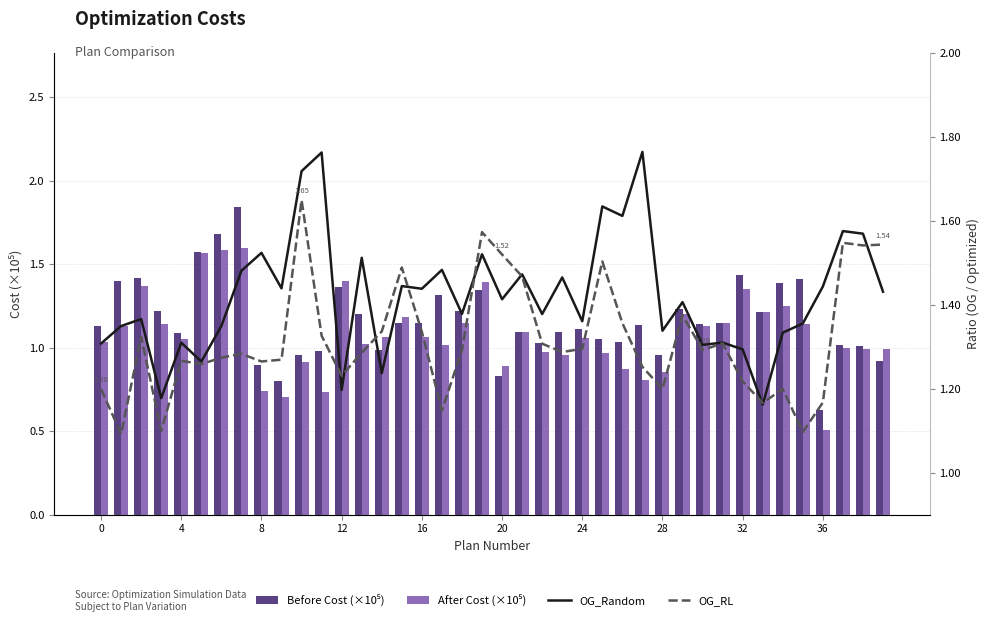

Count the OG_Random values in the range 1 to 2.

40